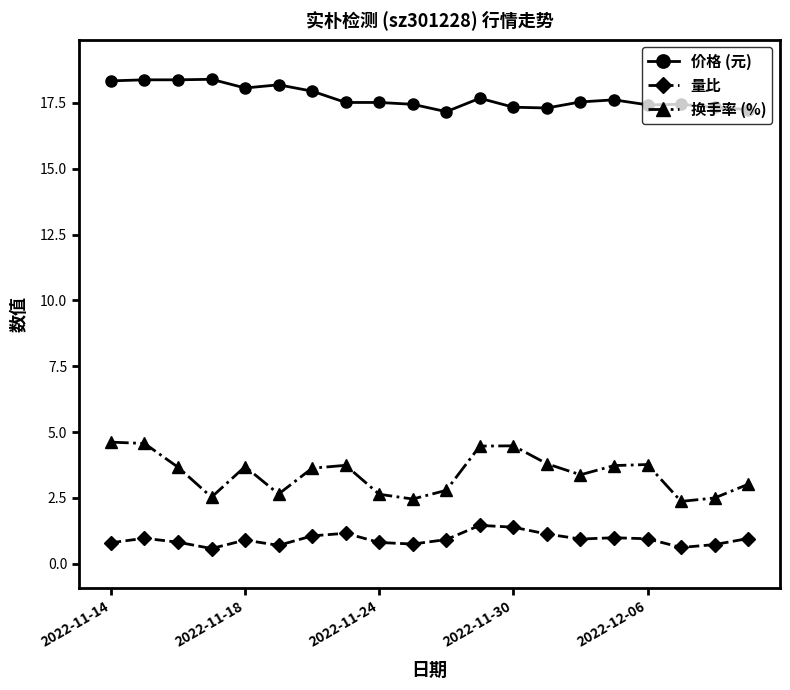

What is the difference between the maximum and second lowest values in the 量比 series?

0.8